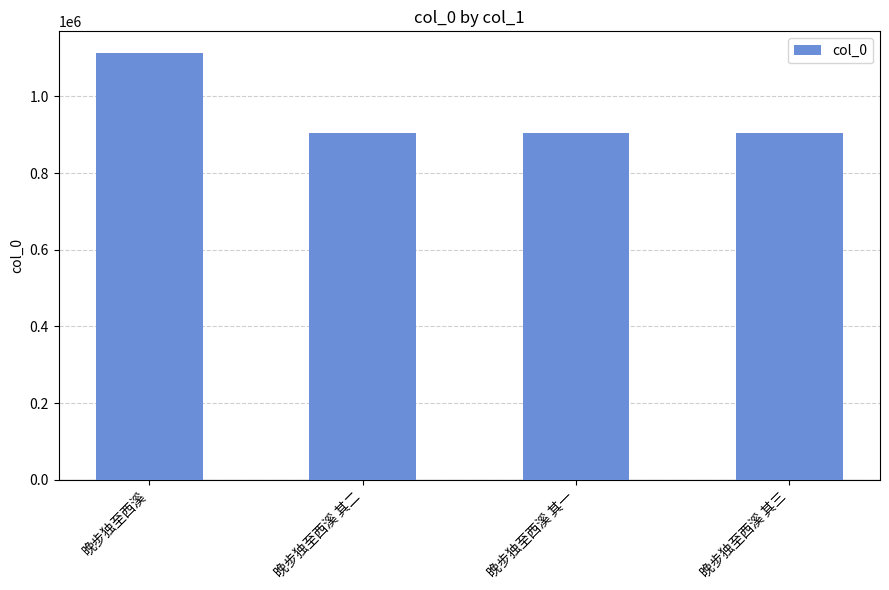

What is the sum of all values?

3832050